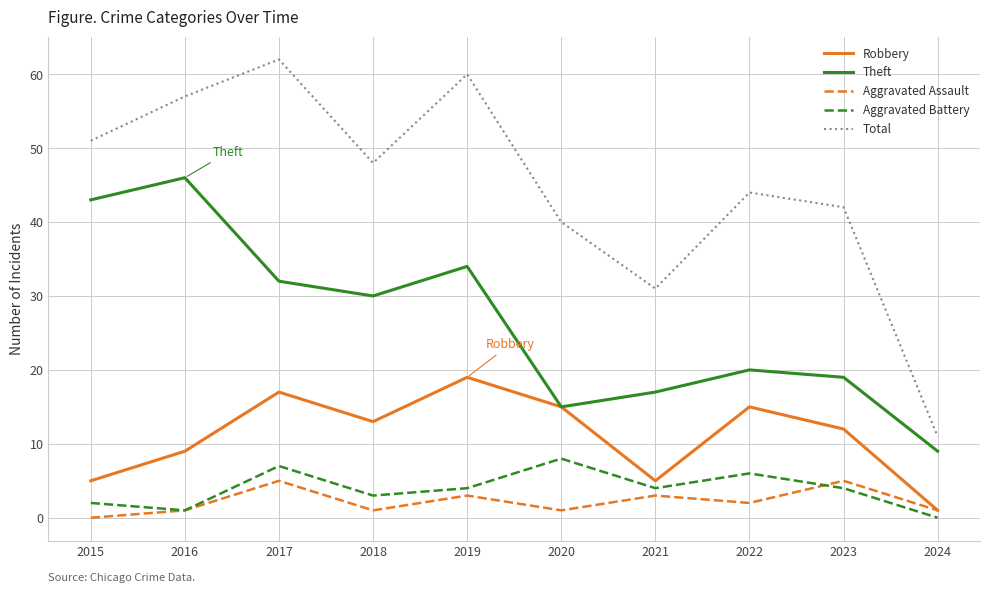

Where is the first local maximum for Robbery?

2017